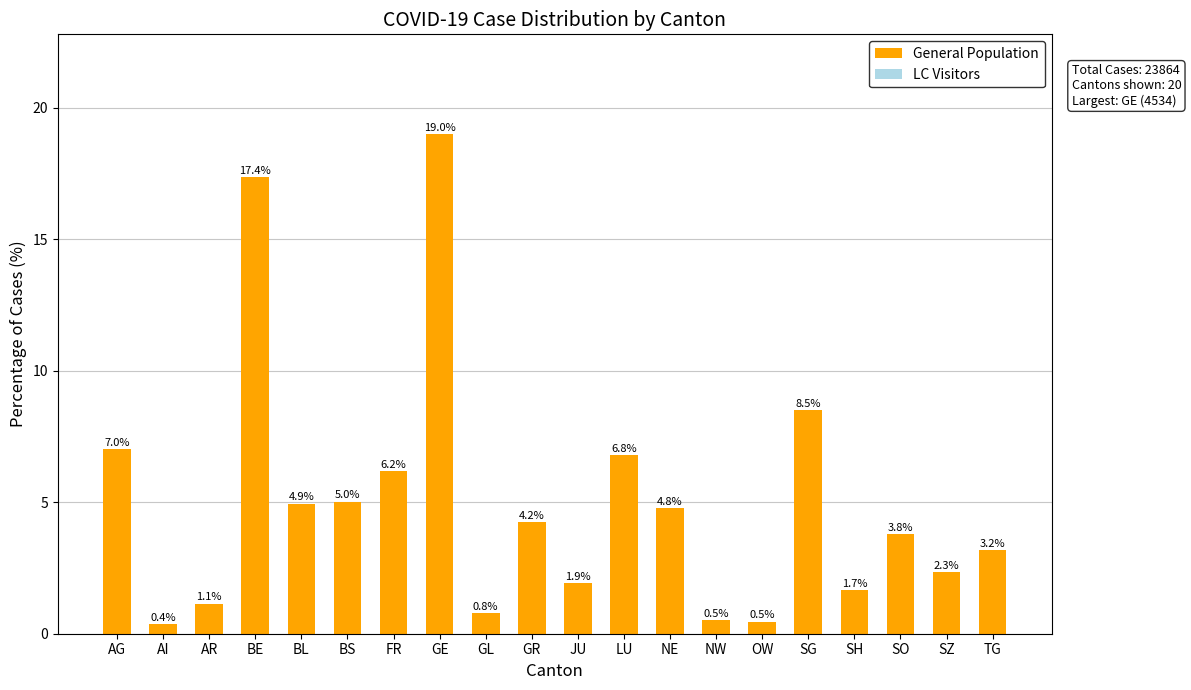

At which category does the chart reach its peak across all series?

GE